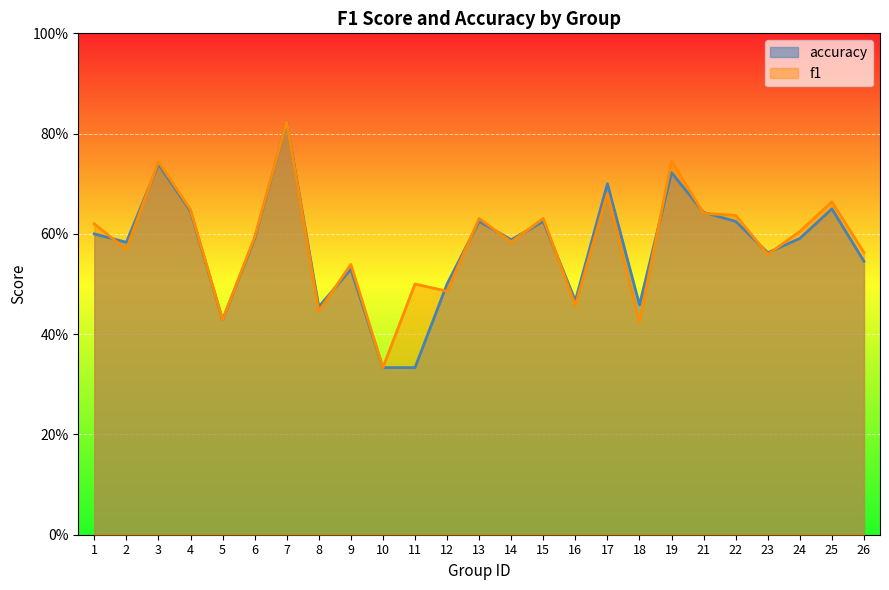

Count the number of data series in this chart.

2